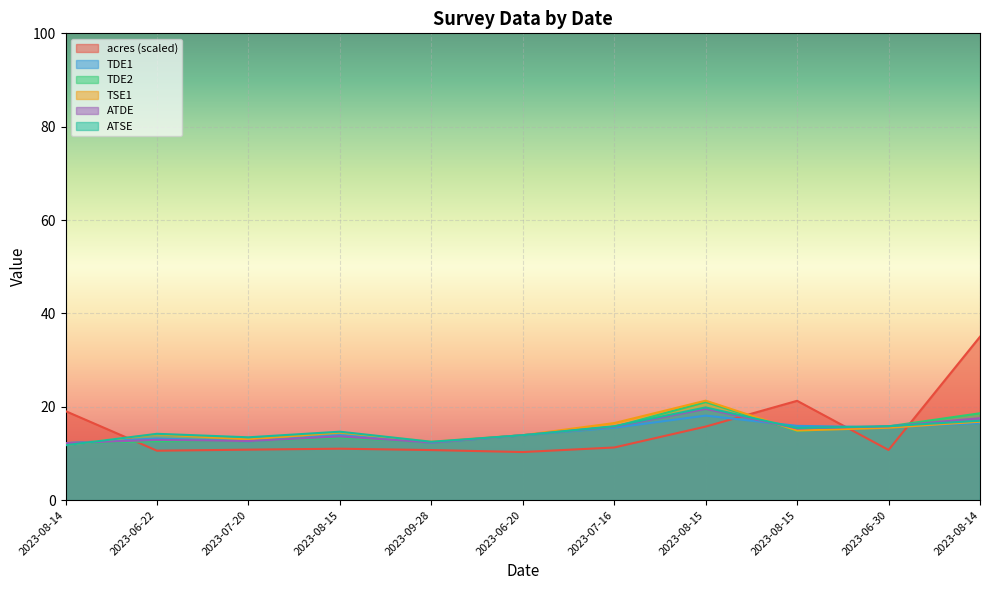

Which series has the largest total across all categories?

acres